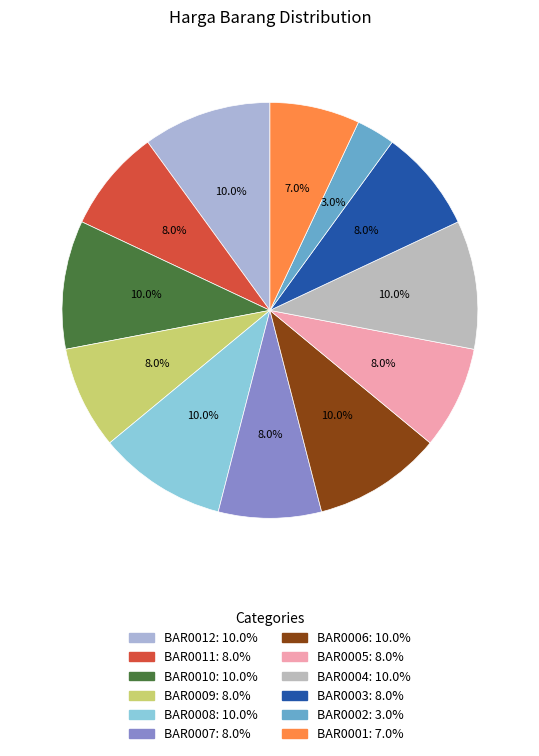

Between BAR0002 and BAR0004, which is larger?

BAR0004